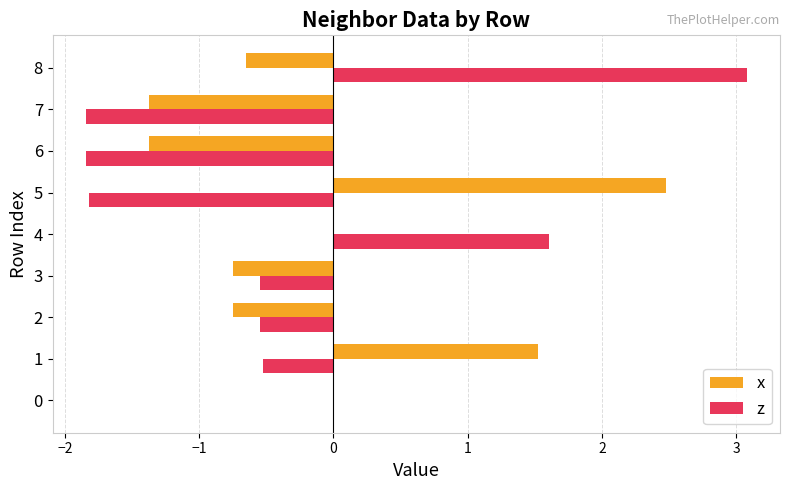

What is the sum of all z values?

-2.4